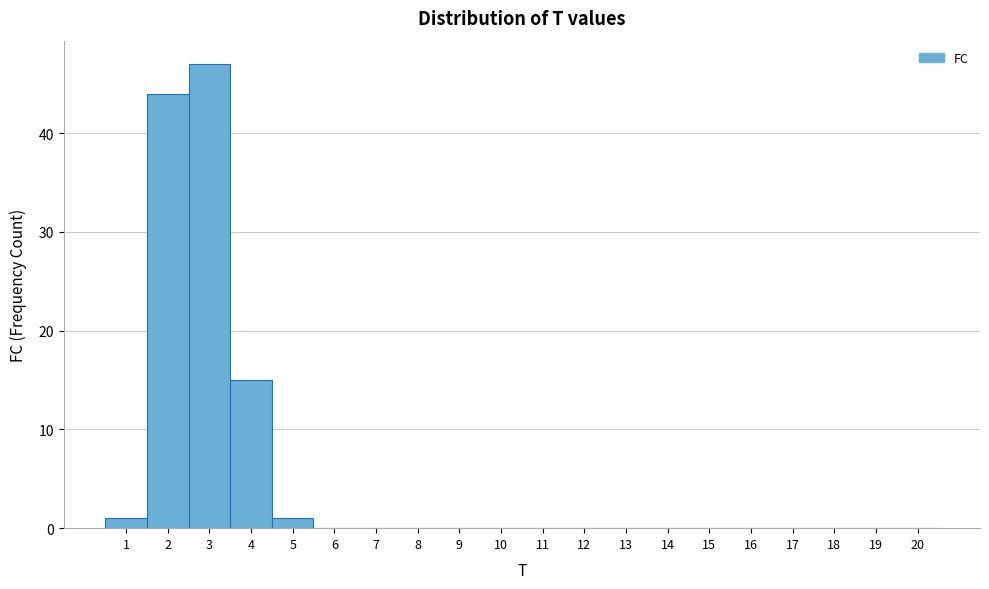

Over which range of the x-axis is the bar tallest?

2.5 to 3.5